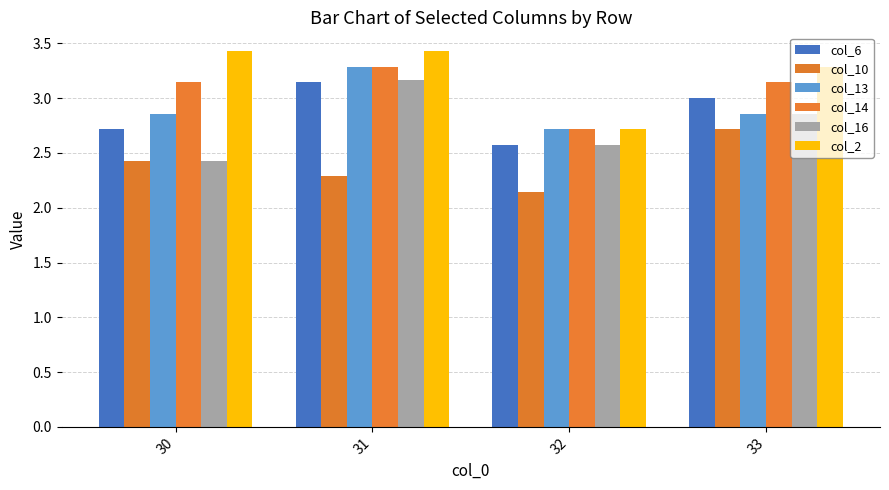

What are all the series names shown in the legend?

col_6, col_10, col_13, col_14, col_16, col_2